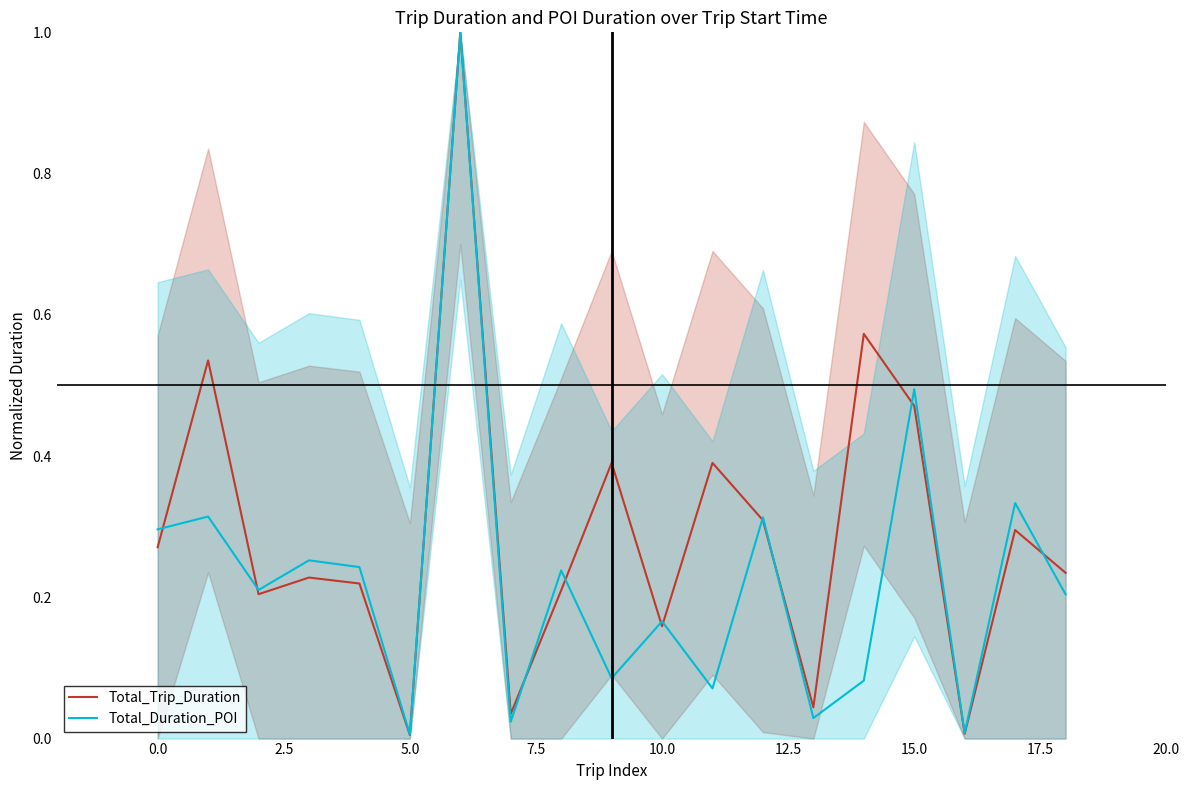

Which label corresponds to the smallest value in the chart?

5.0